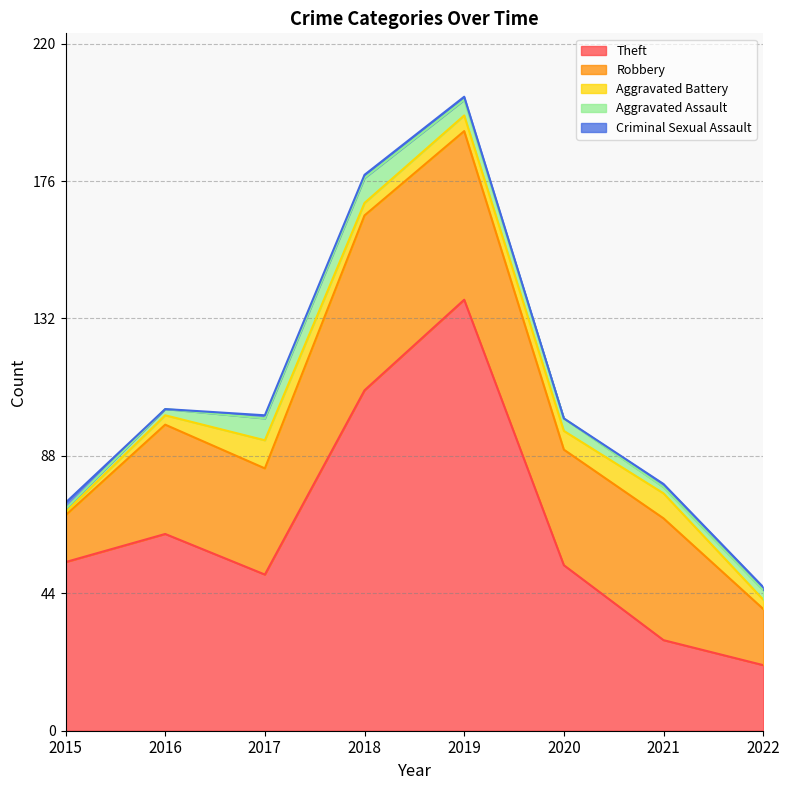

Is the value of Aggravated Assault at 2015 greater than the value of Robbery at 2017?

No